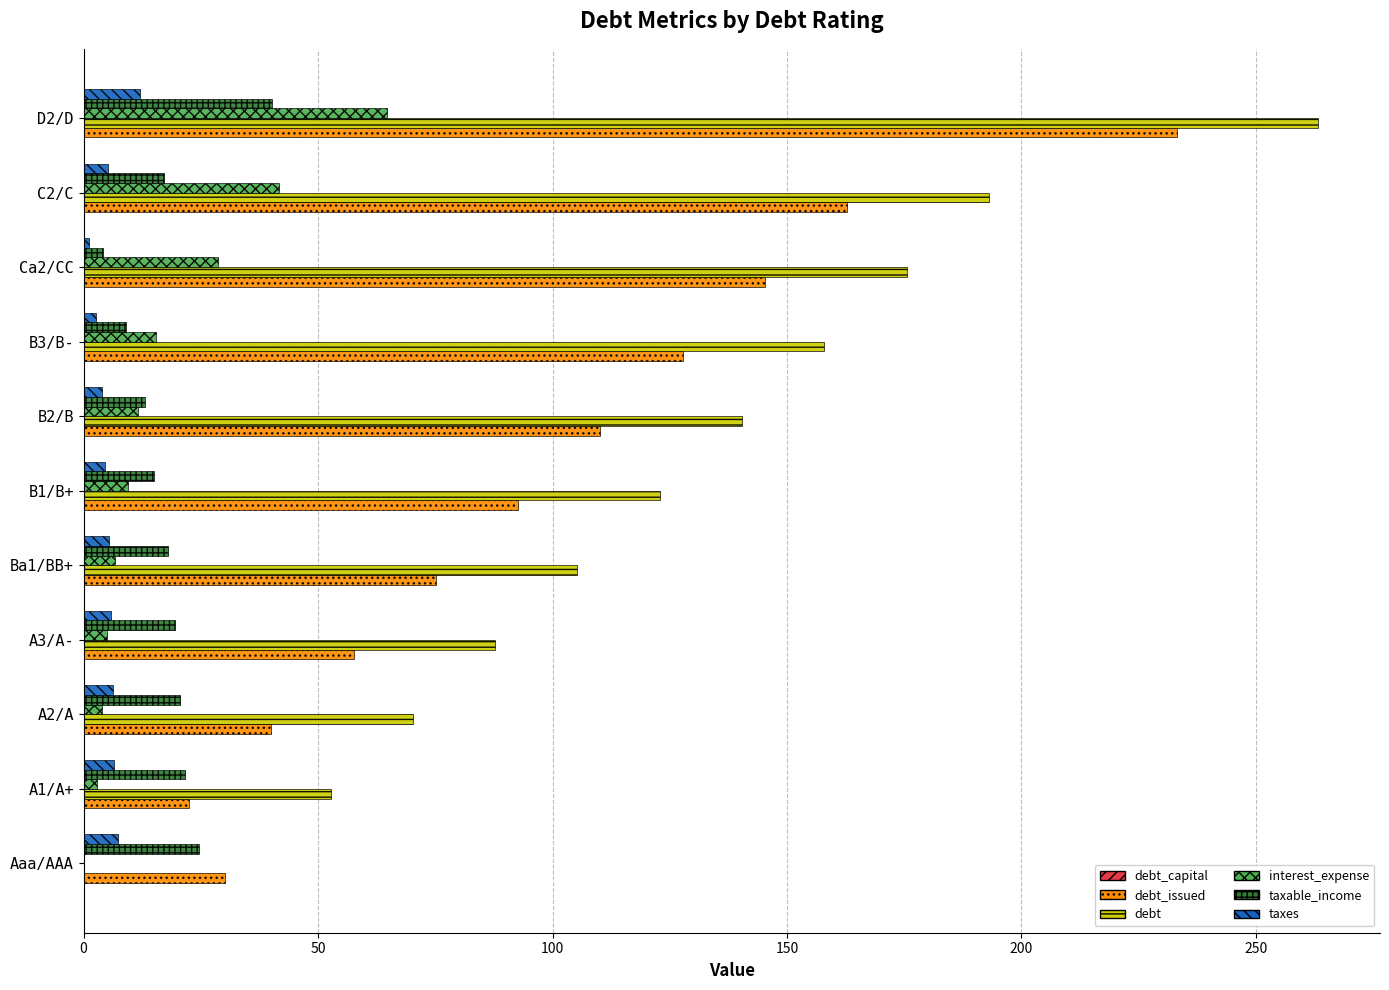

Which series has the largest total across all categories?

debt